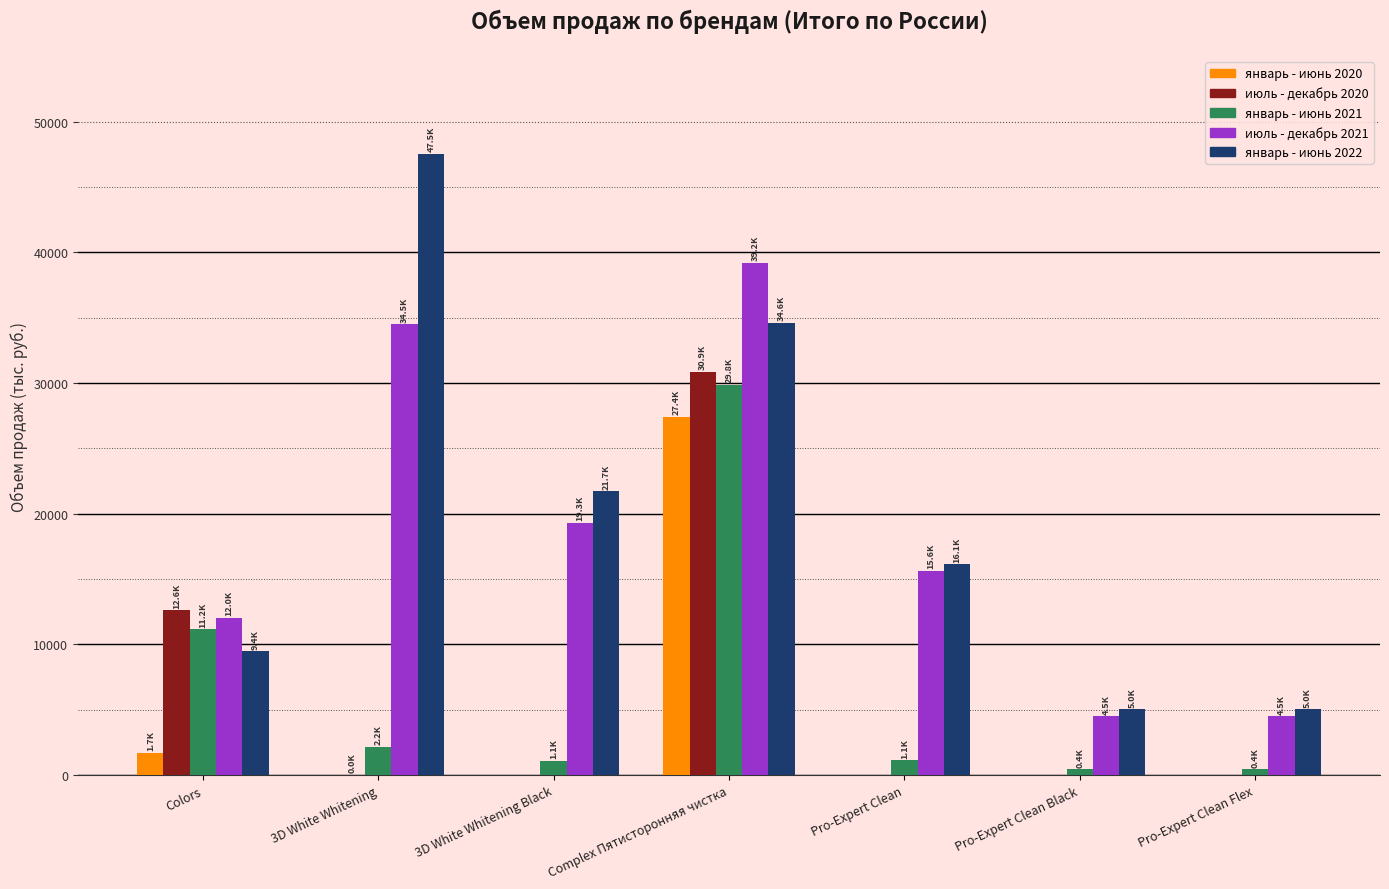

Are the bars grouped side by side (vs. stacked)?

Yes